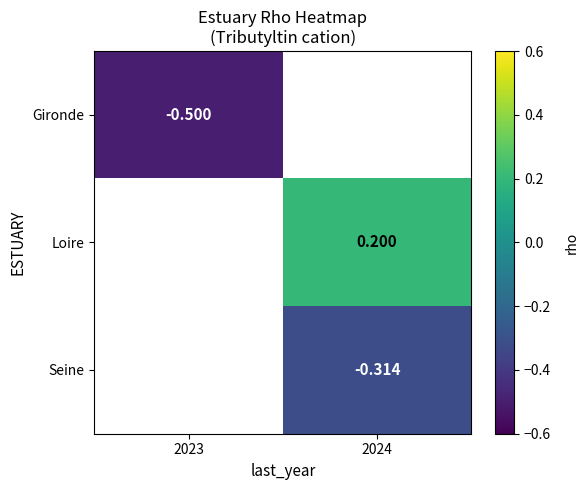

Is the value of Loire at 2024 greater than the value of Gironde at 2024?

No